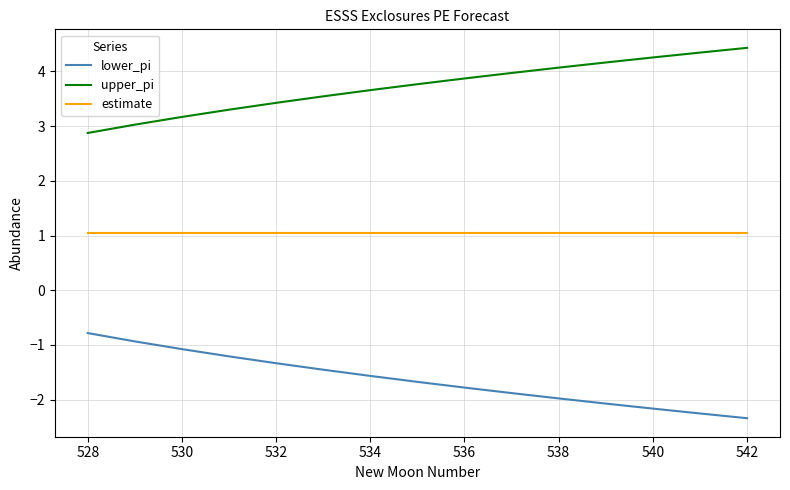

What is the difference between the maximum and minimum values in the upper_pi series?

1.6